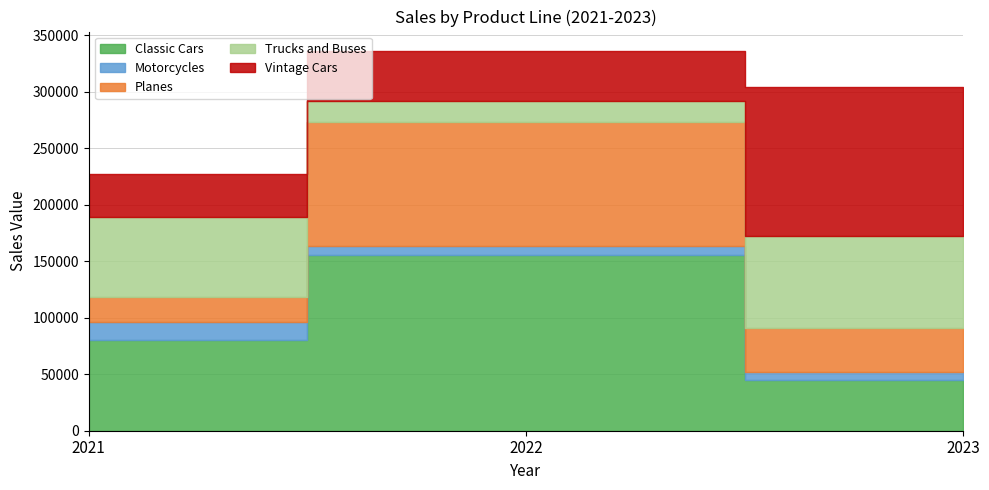

What is the value of the Planes point at the 2nd from the left?

109594